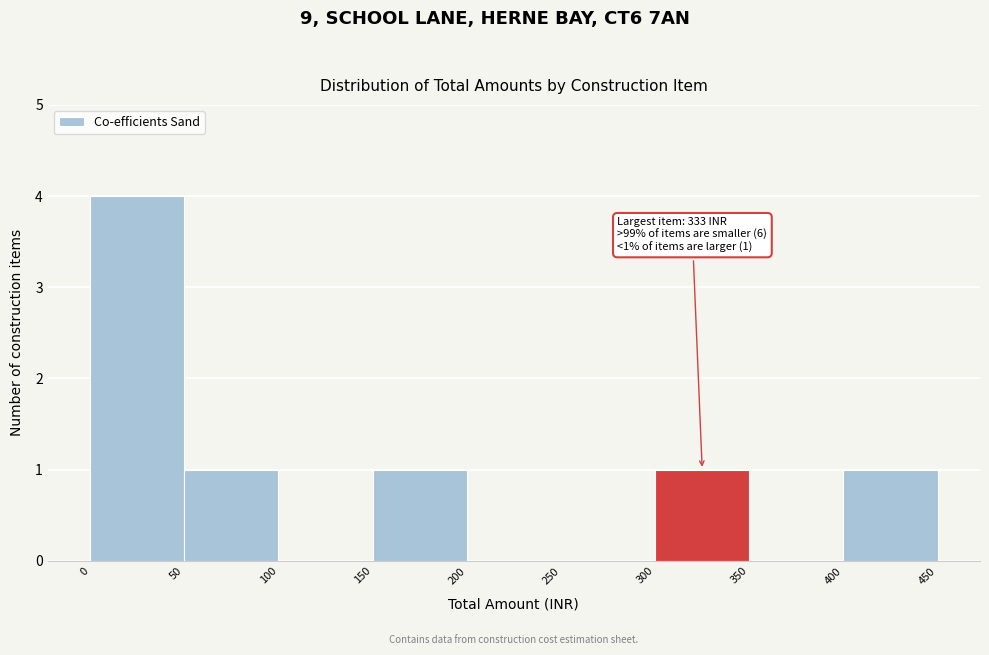

Over which range of the x-axis is the bar tallest?

0 to 50